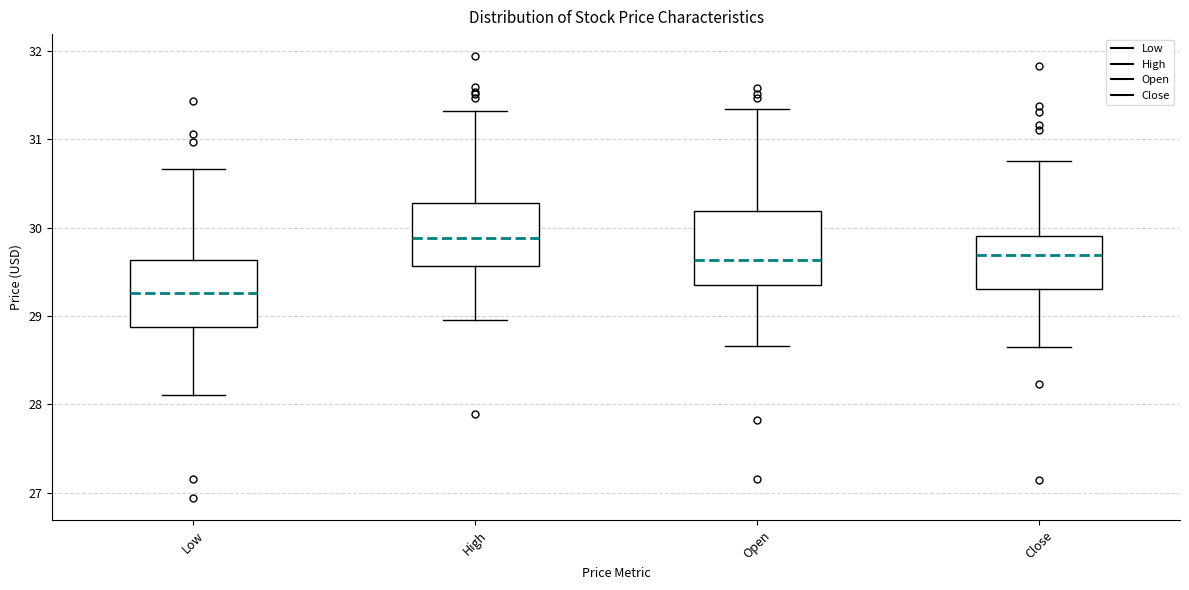

Which box has the highest median line?

High